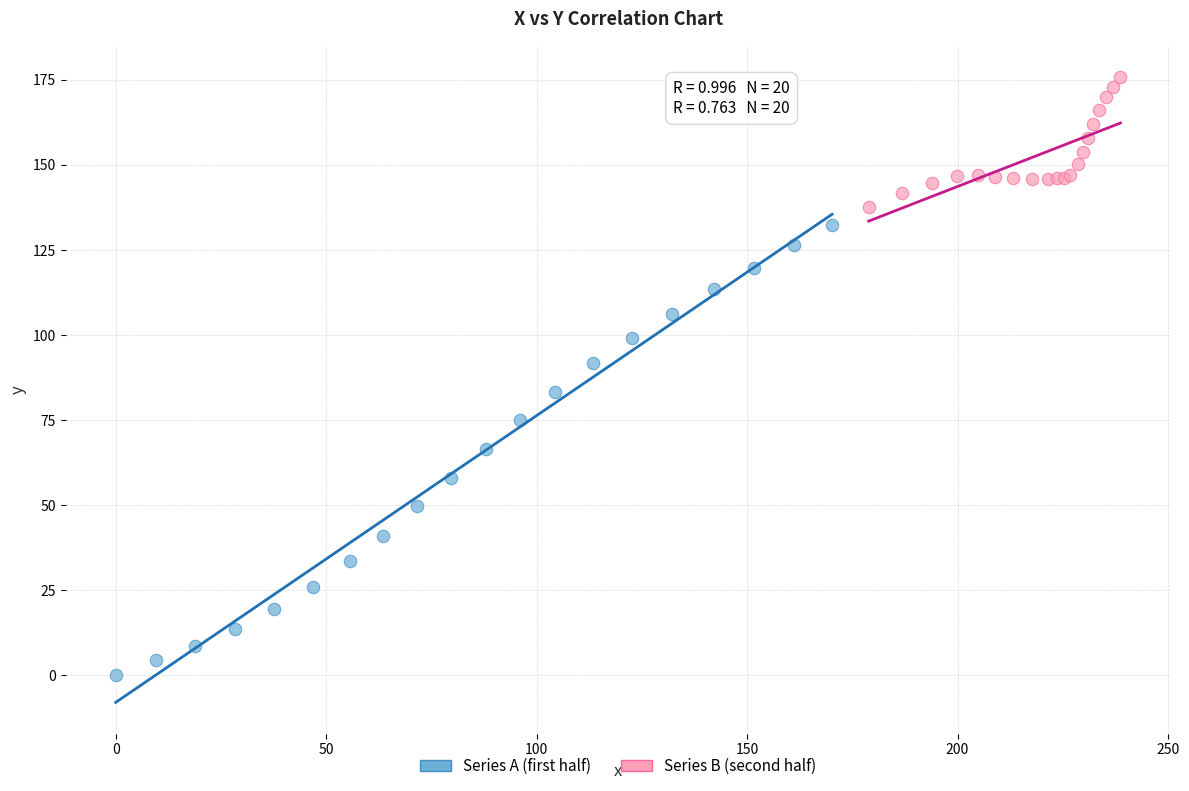

Which series reaches the minimum Y coordinate?

Series A (first half)